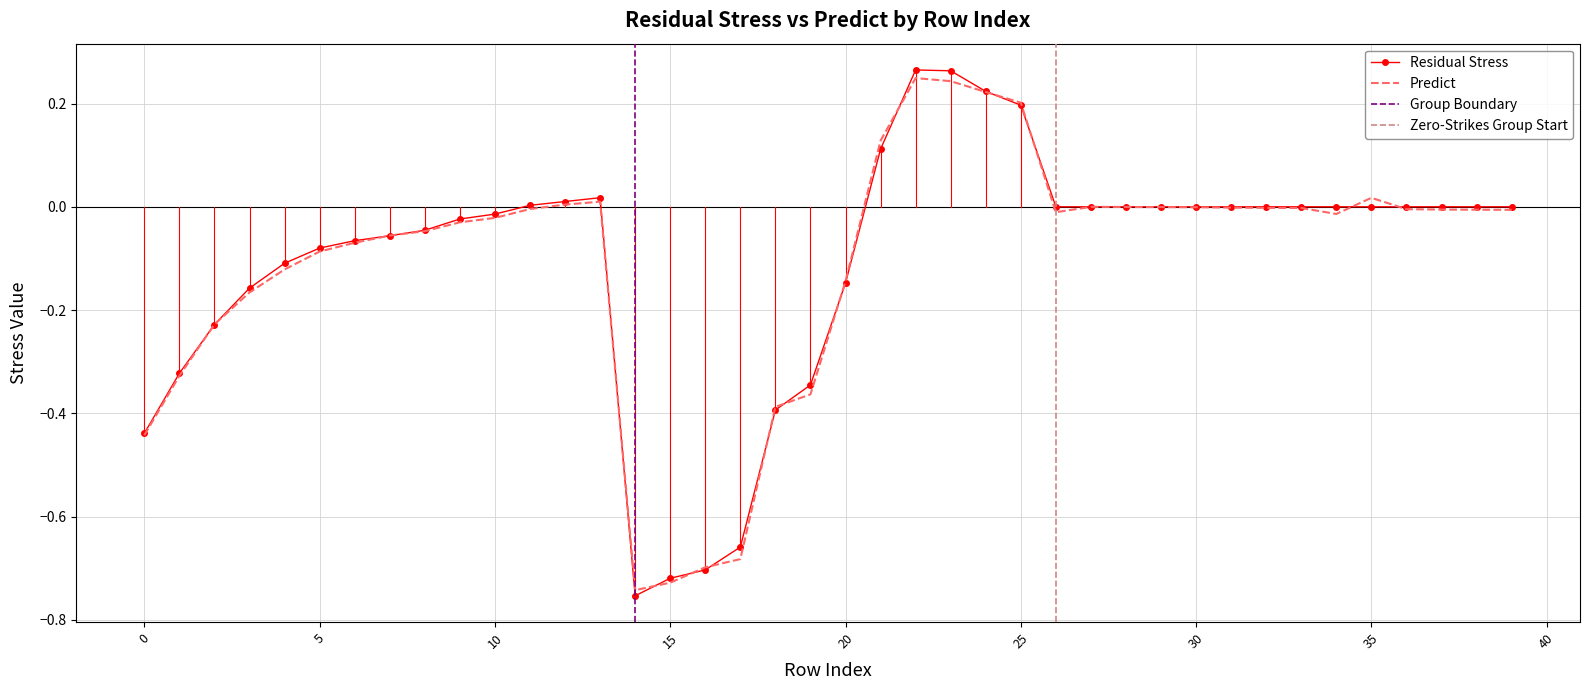

In Predict, how many points are lower than both neighbors (excluding endpoints)?

3